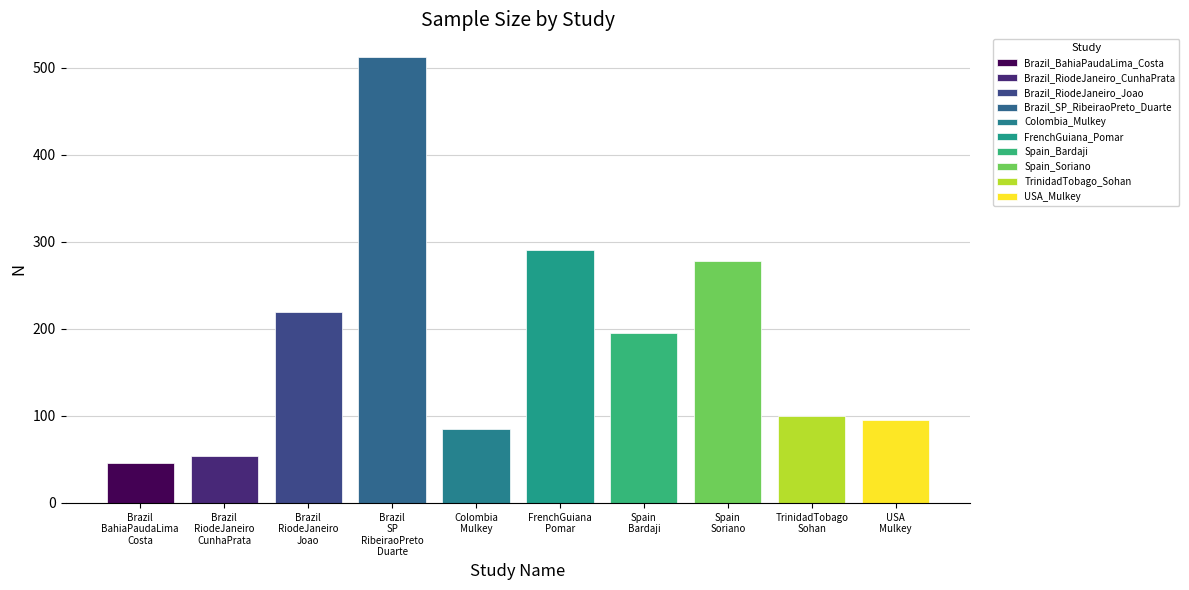

What is the maximum value shown in the chart?

513